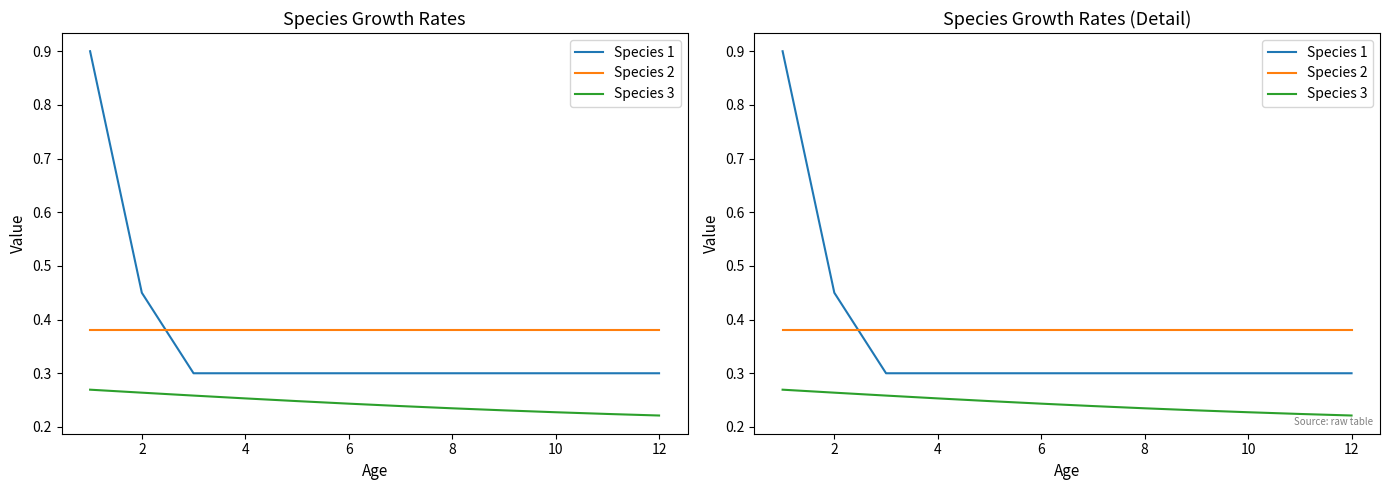

At how many categories does at least one series exceed 0?

12